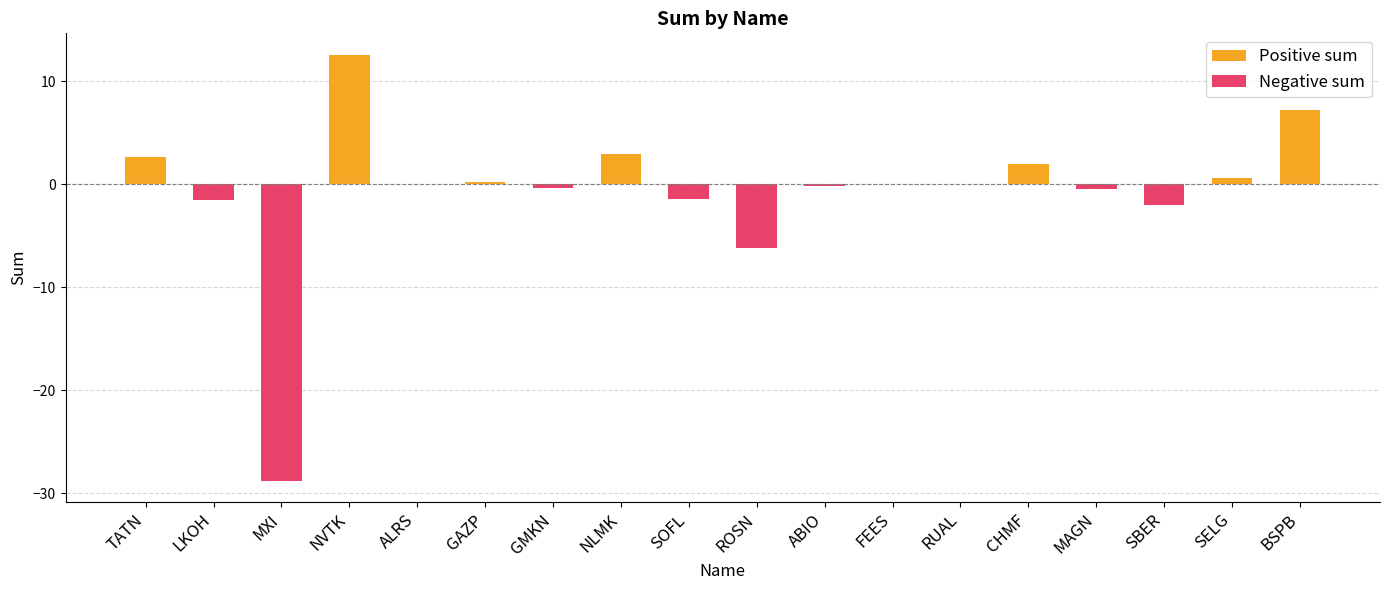

What is the sum of all Positive sum values?

28.3